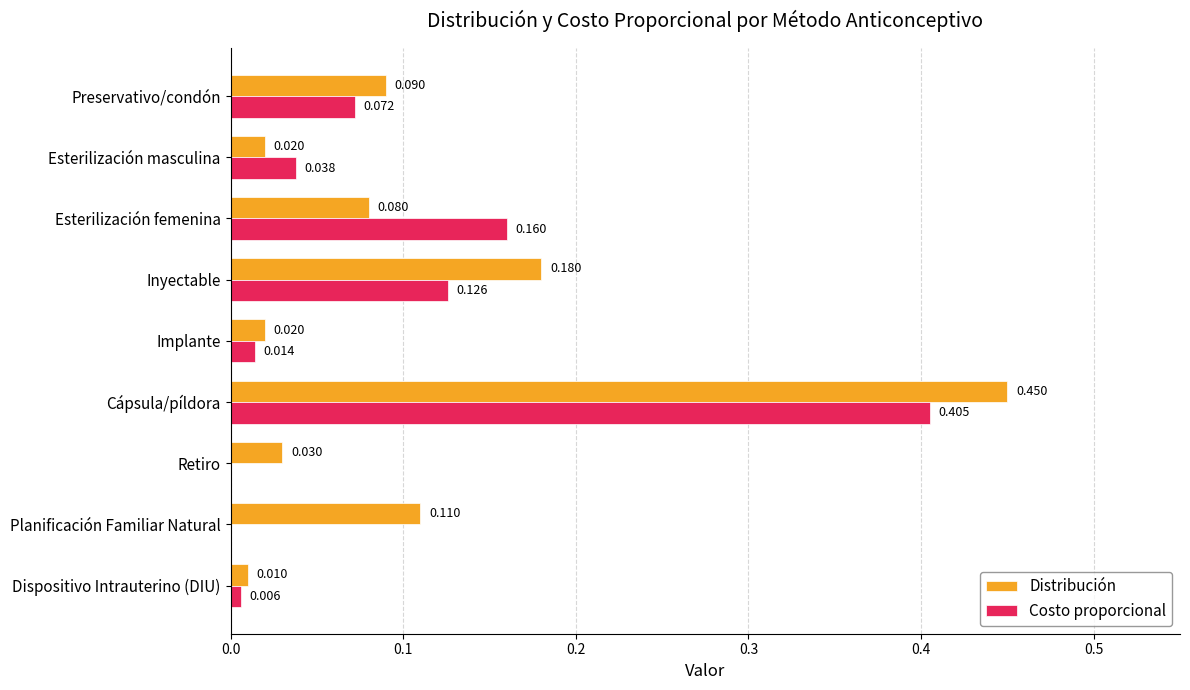

Which series changed the most between Esterilización masculina and Retiro?

Costo proporcional